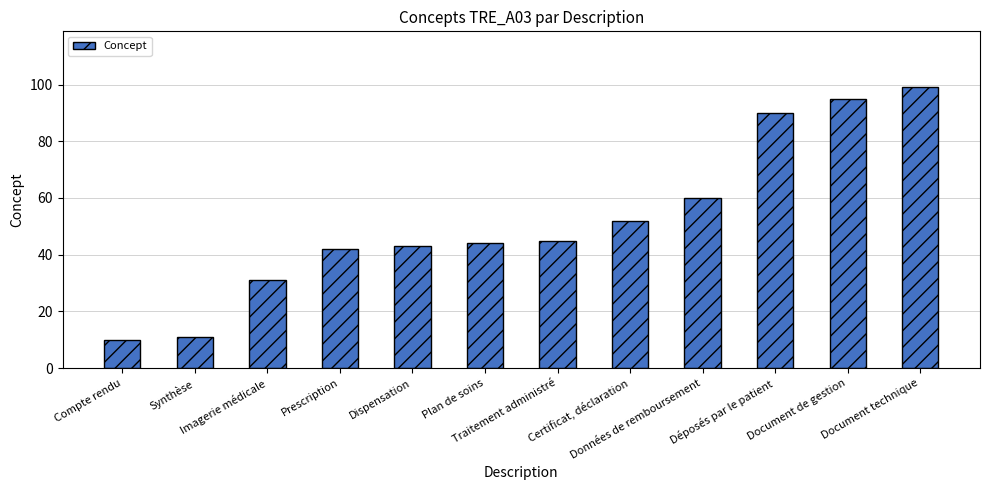

What is the label of the 5th bar from the left?

Dispensation